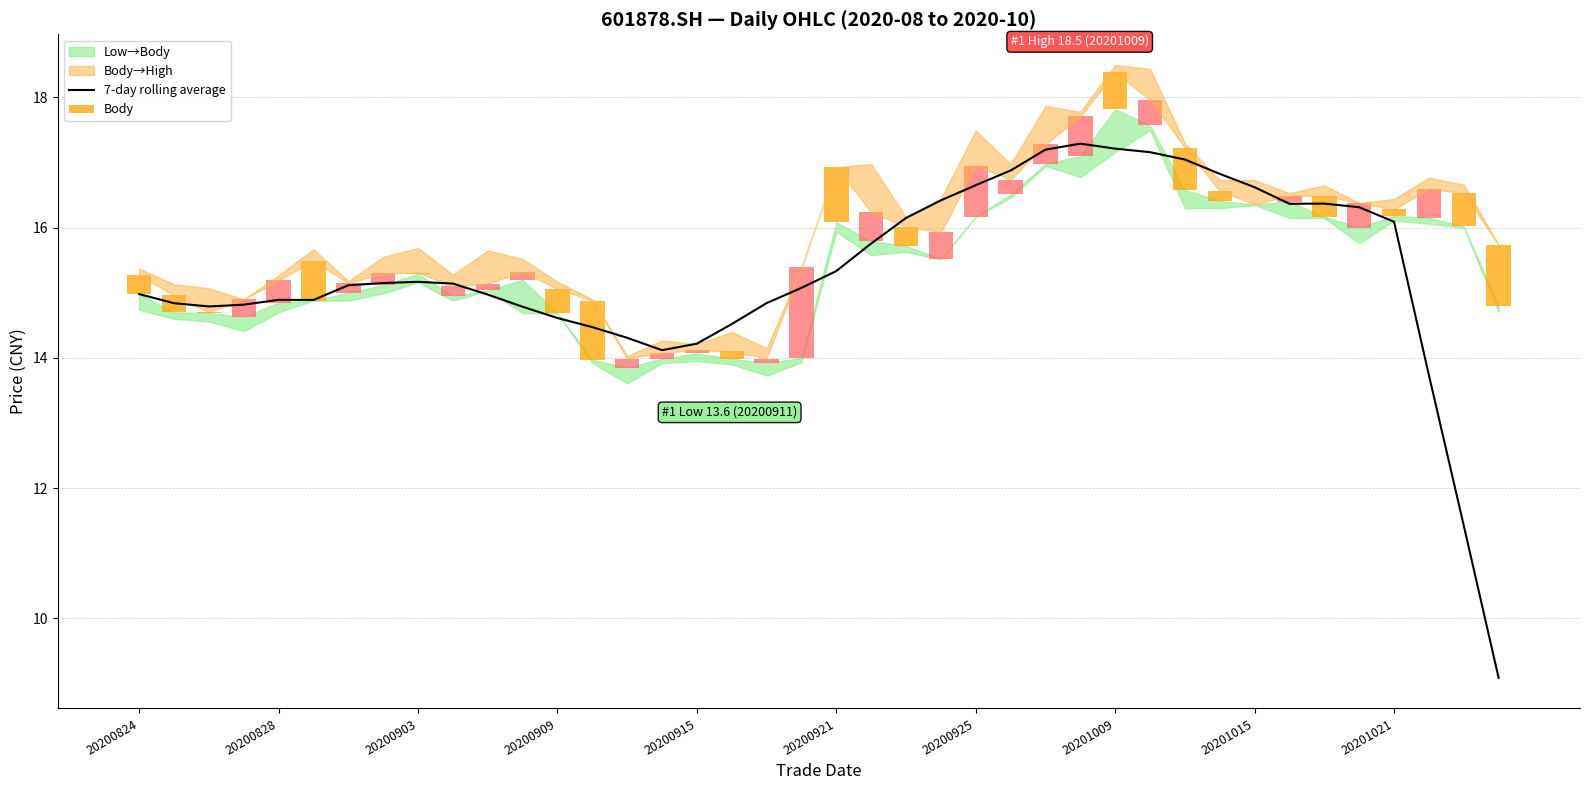

The value at 30 is 17.0. True or false?

True